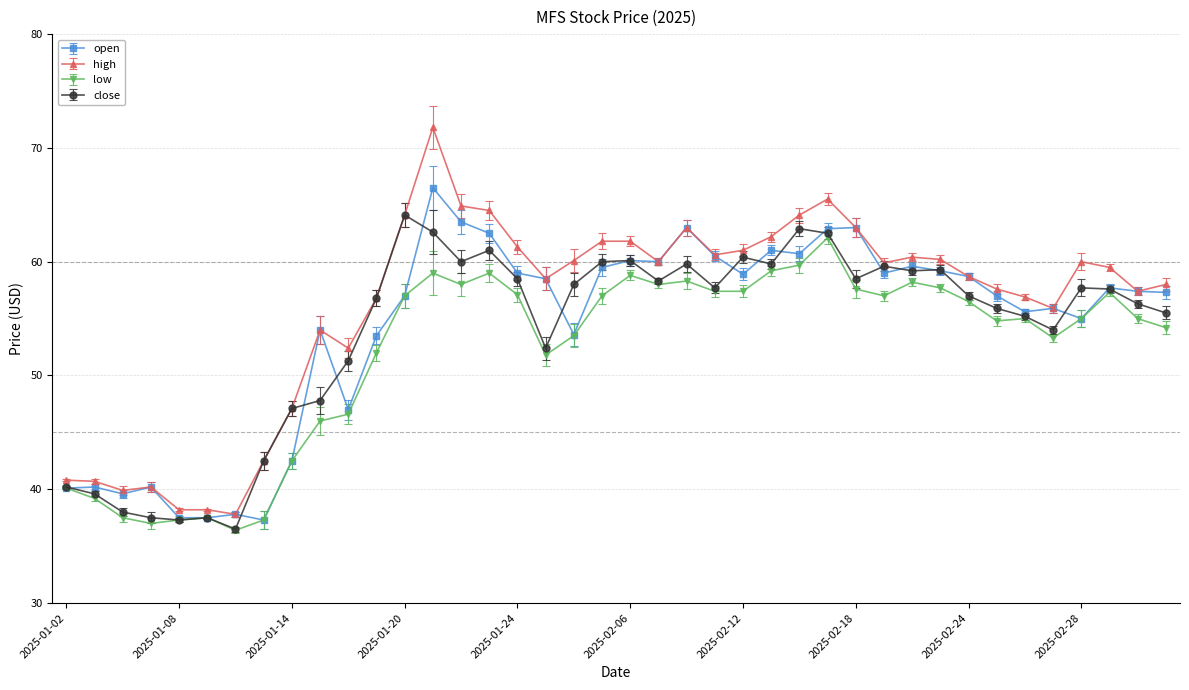

What is the value of the open point at the 20th from the left?

59.5